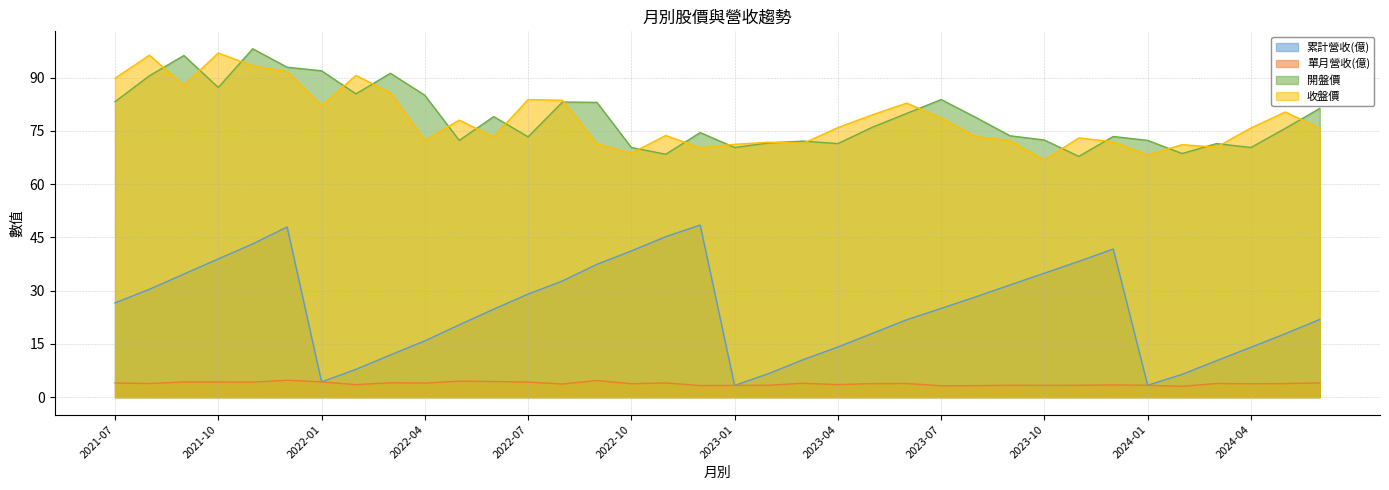

Is it true that 開盤價 equals 116.8 at 2022-11?

False